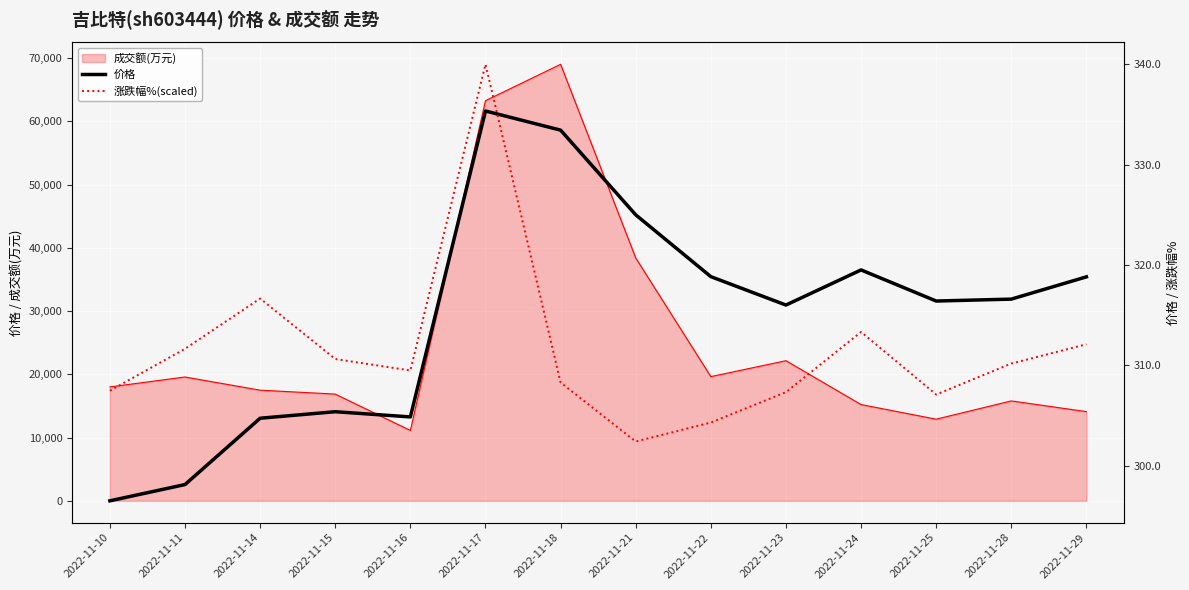

What is the value of the 涨跌幅%(scaled) point at the 5th from the left?

309.5